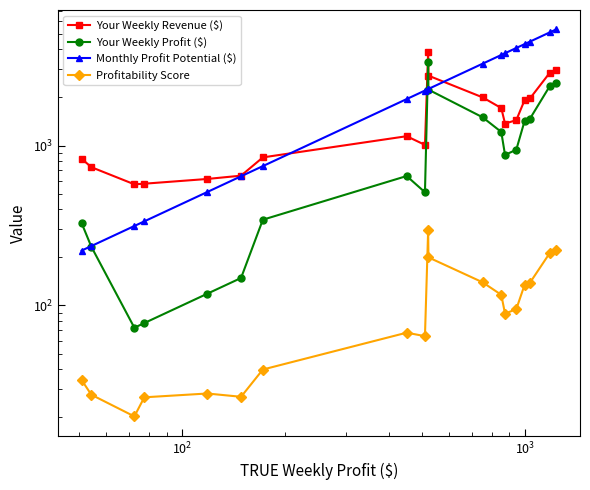

Is it true that Profitability Score equals 12.5 at 18?

False